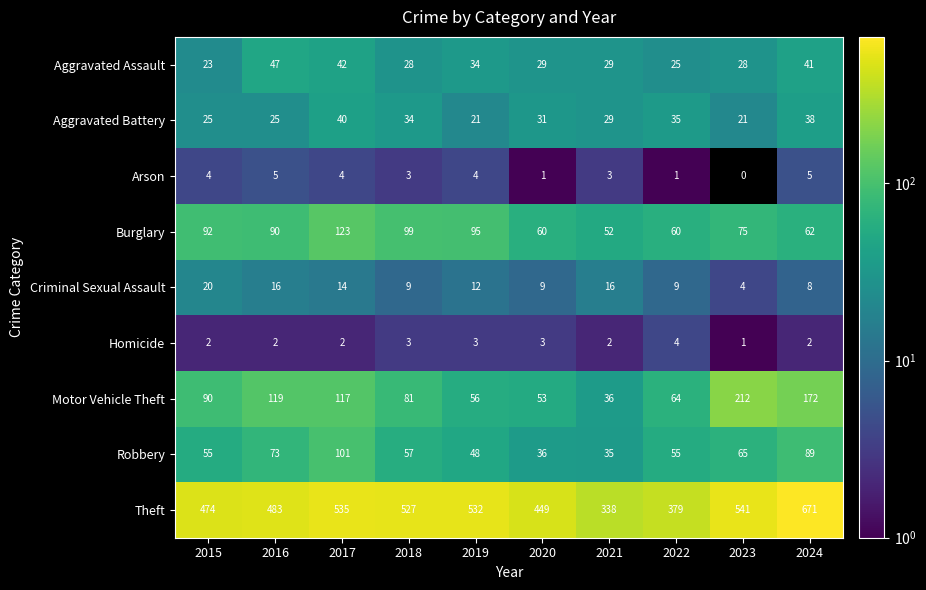

What is the average value of the Aggravated Assault series?

33